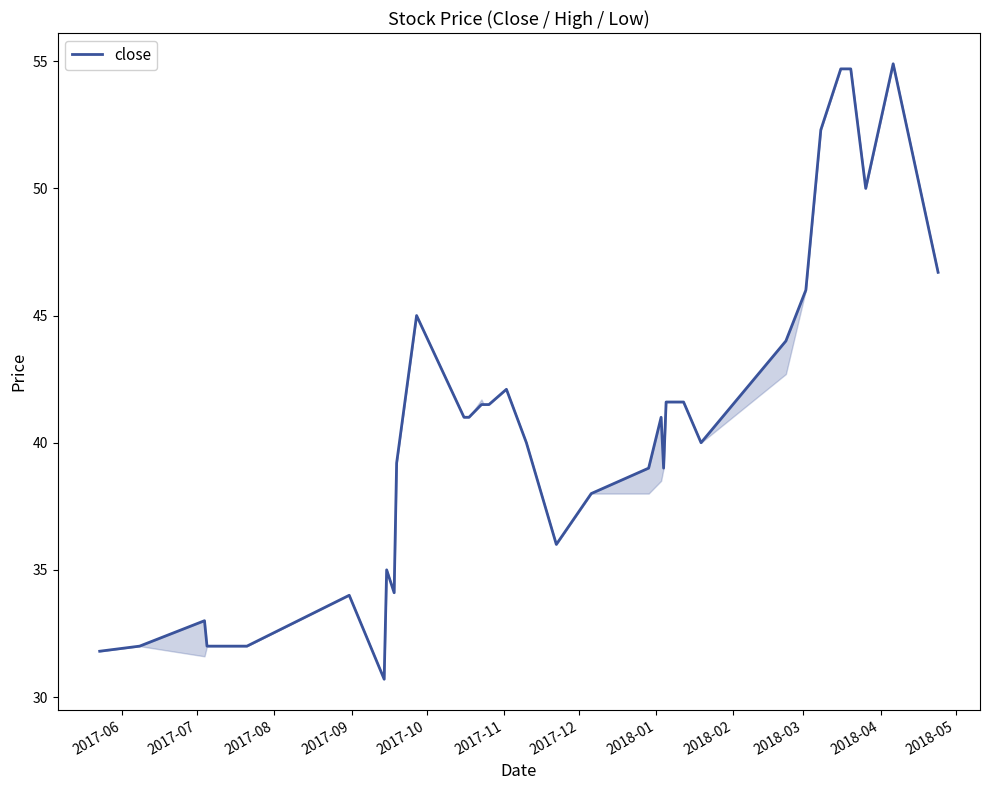

What is the greatest value displayed?

54.9